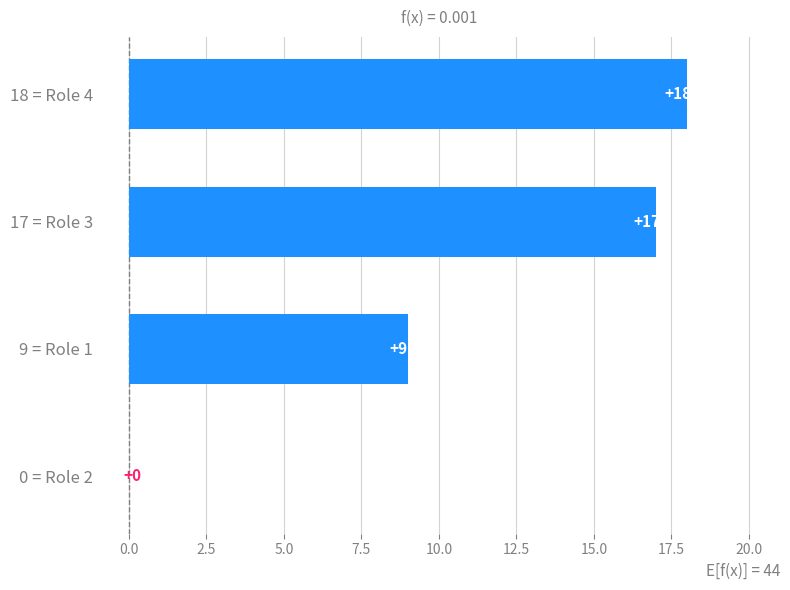

Are the bars horizontal?

Yes